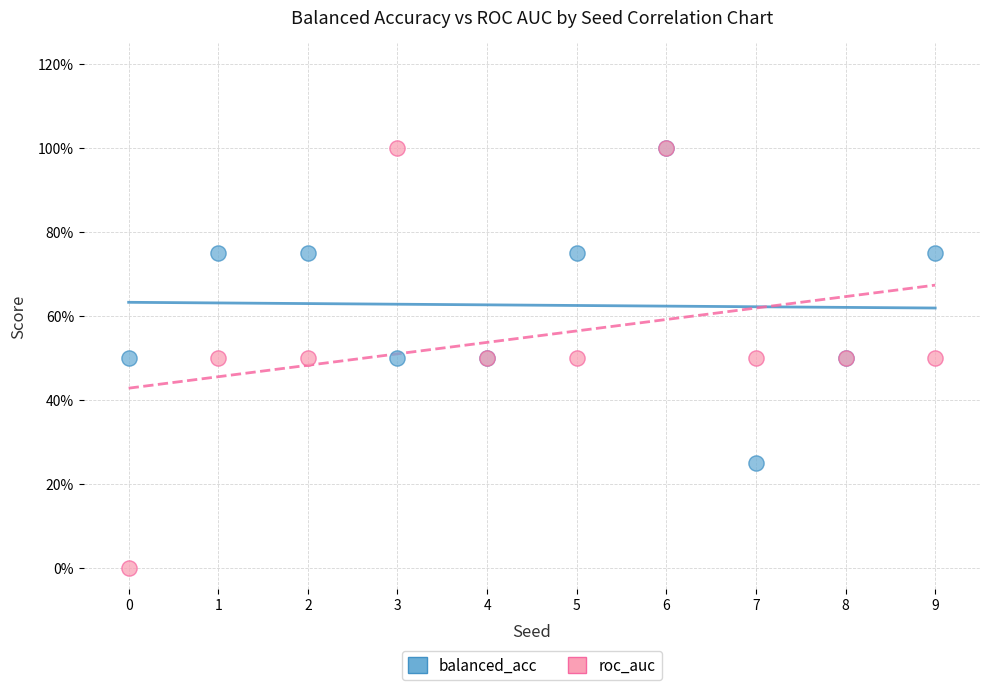

What are all the series names shown in the legend?

balanced_acc, roc_auc